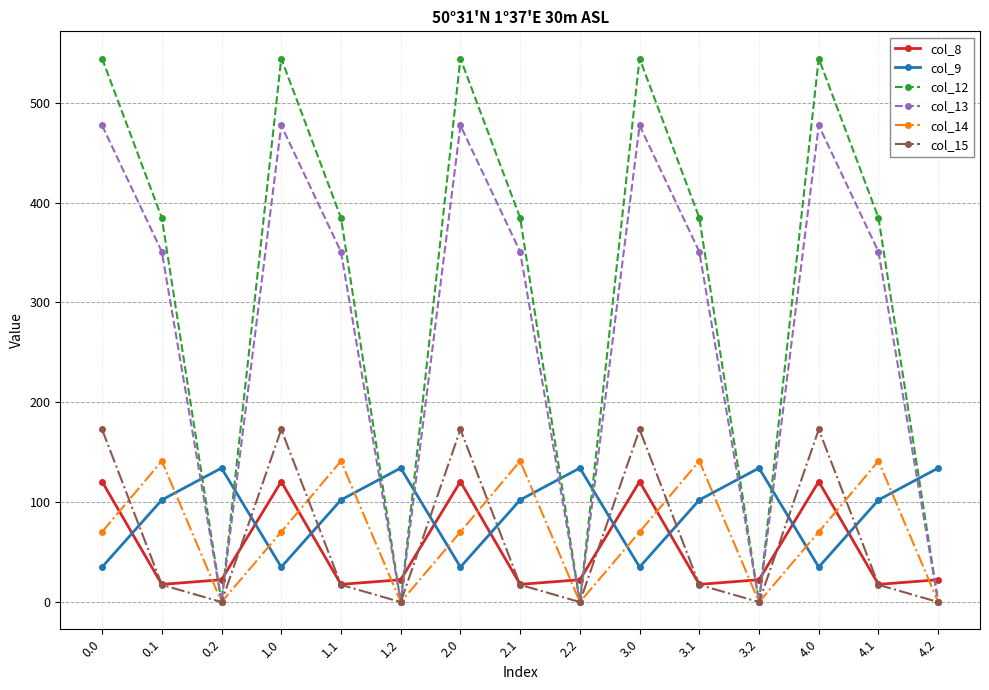

How many values in the col_15 series are below 17?

5